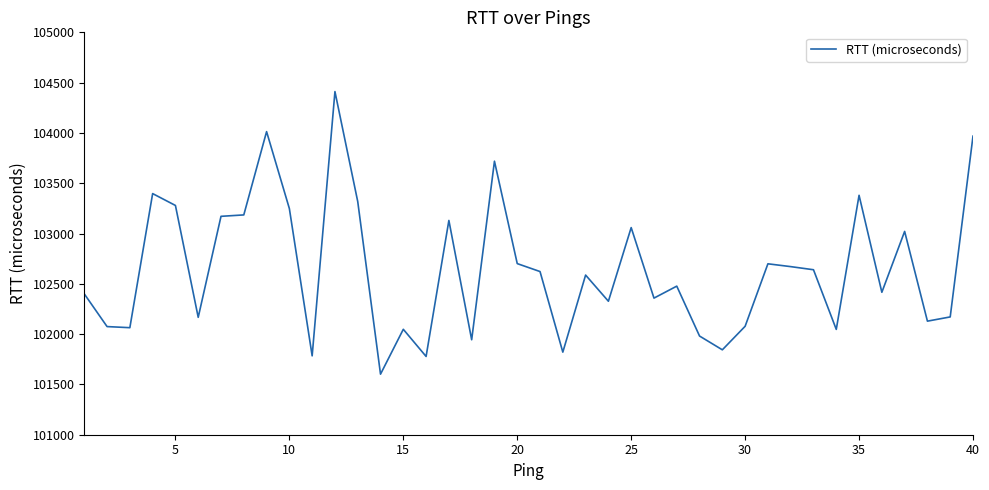

What is the smallest value displayed?

101602